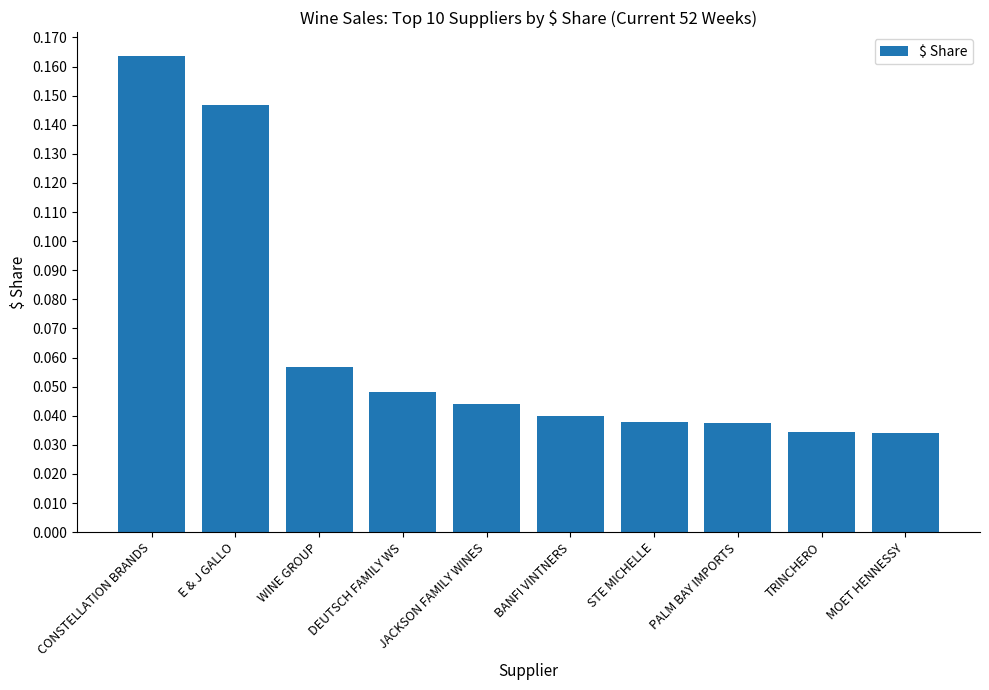

What is the sum of all values?

0.6